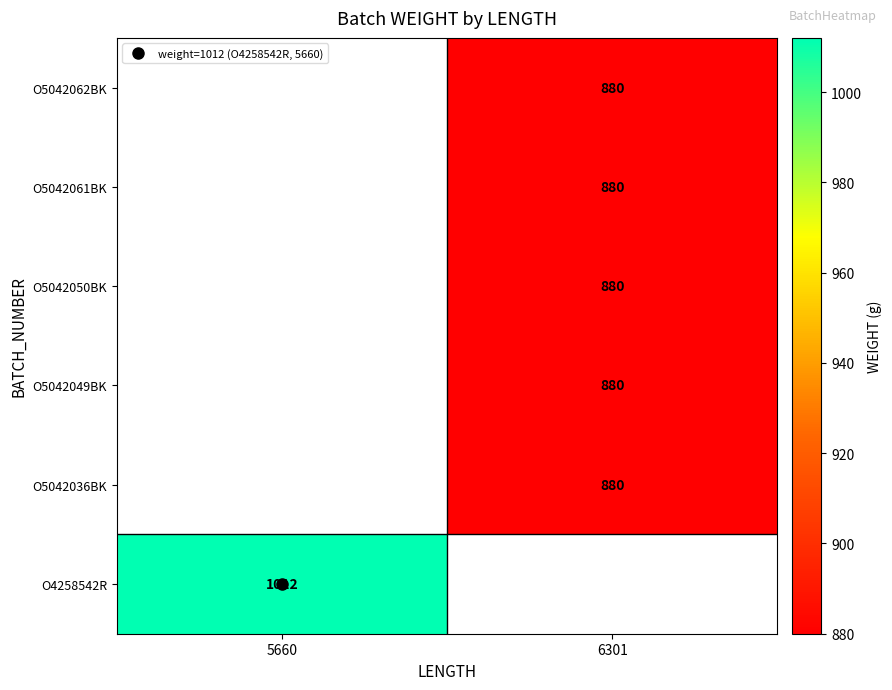

How many distinct data groups are displayed?

6